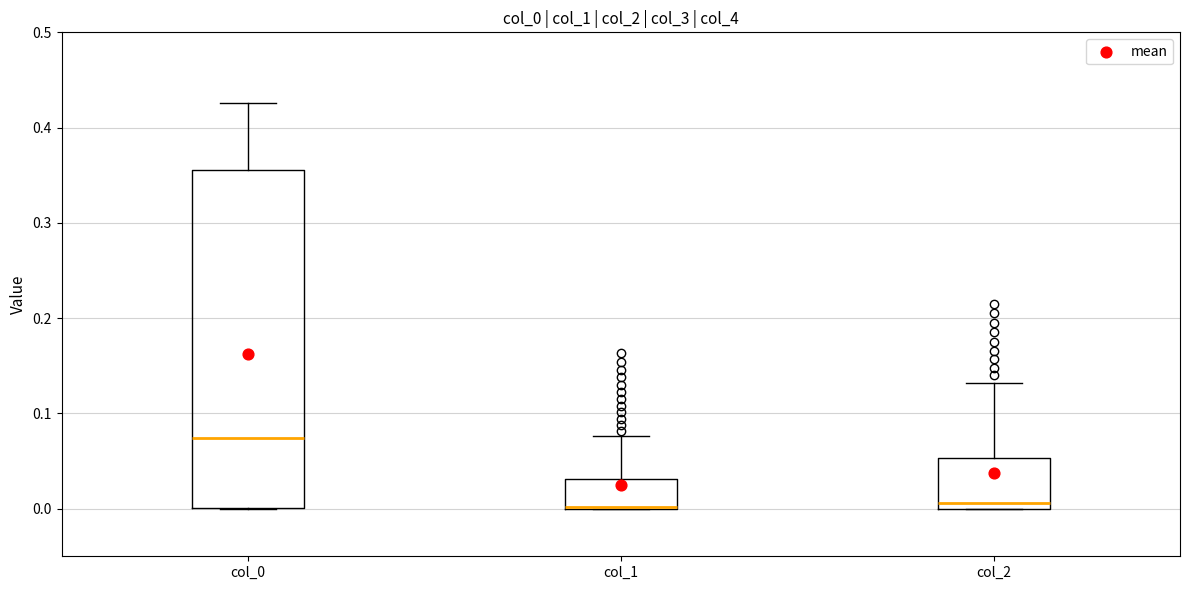

Which box is the tallest, from its lower edge to its upper edge?

col_0